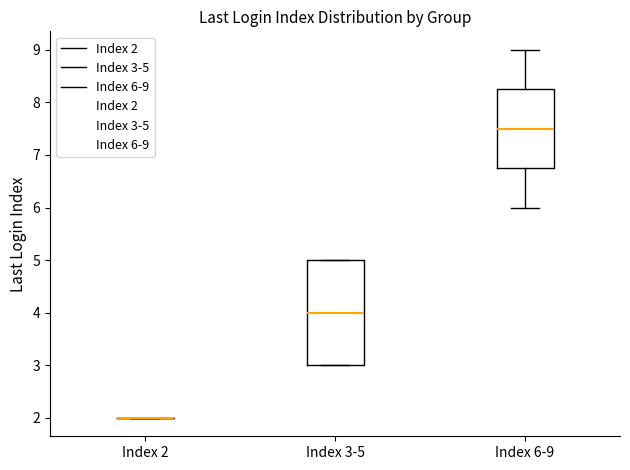

Comparing the boxes themselves (not the whiskers), which one is the tallest?

Index 3-5